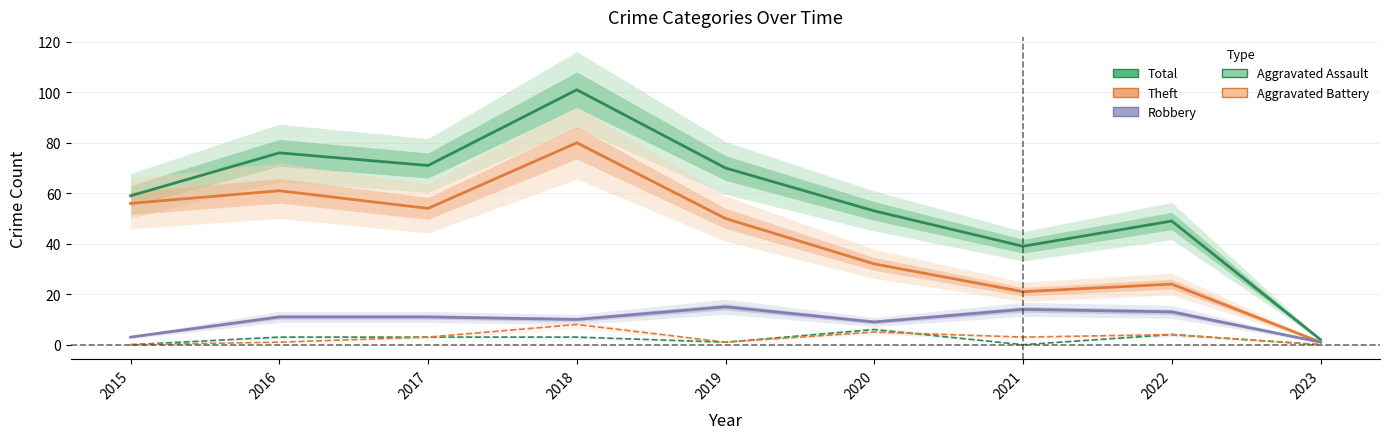

At which label is Aggravated Assault closest to 3?

2016